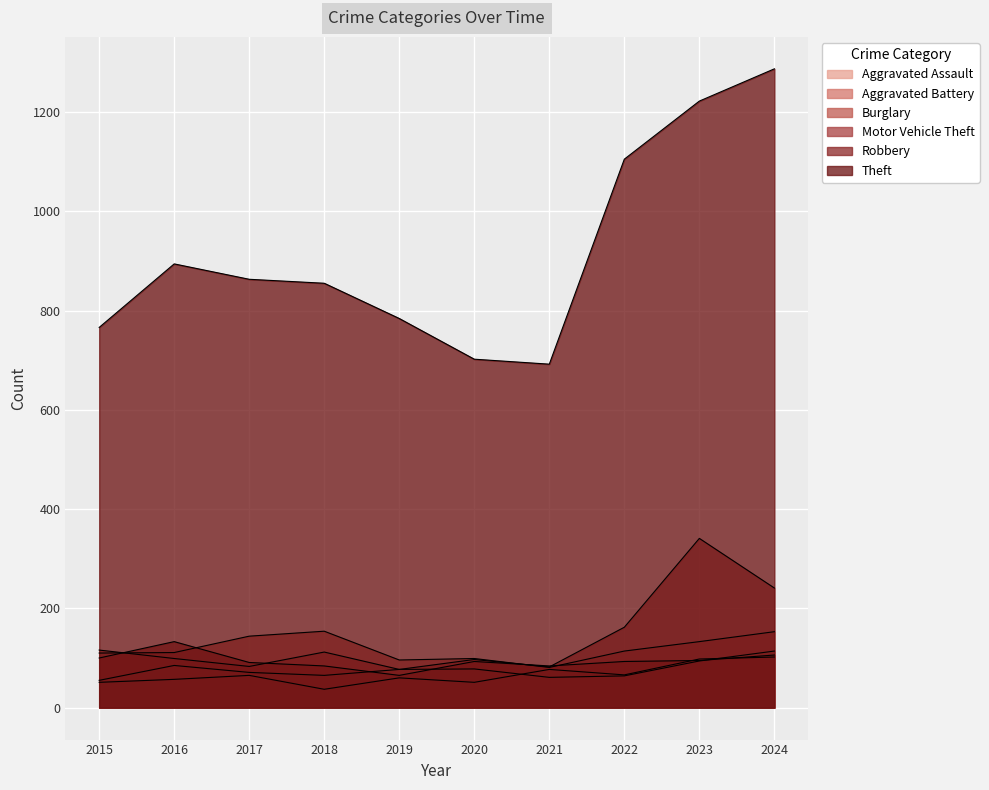

How many values in the Robbery series exceed 93?

4